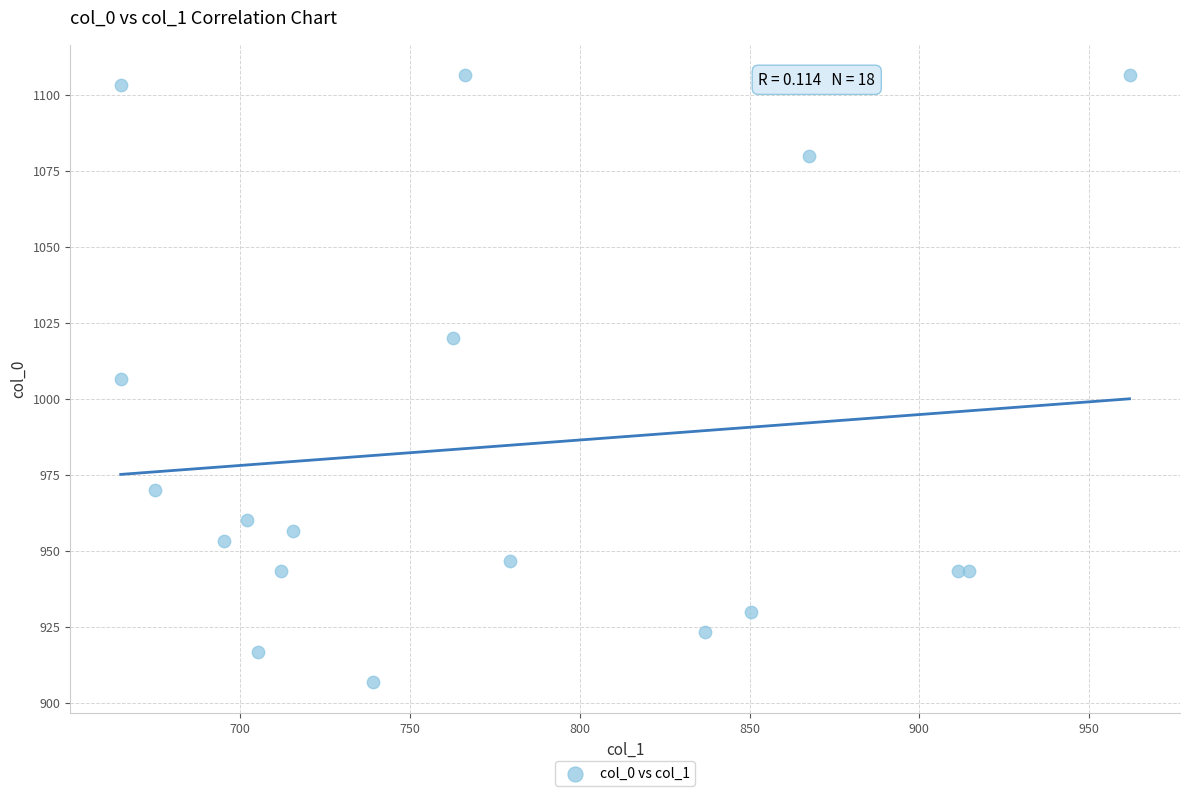

What is the range of Y values (max minus min)?

200.0